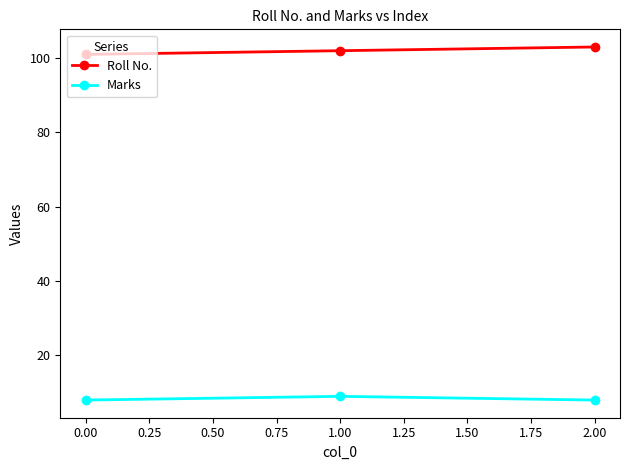

Is it true that Roll No. equals 146 at 0.00?

False